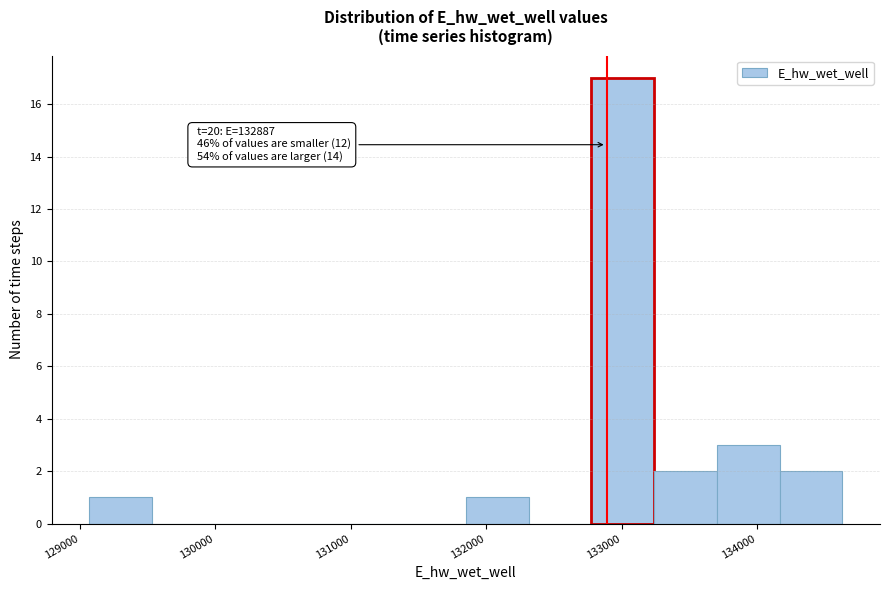

Over which range of the x-axis is the bar tallest?

132800 to 133200